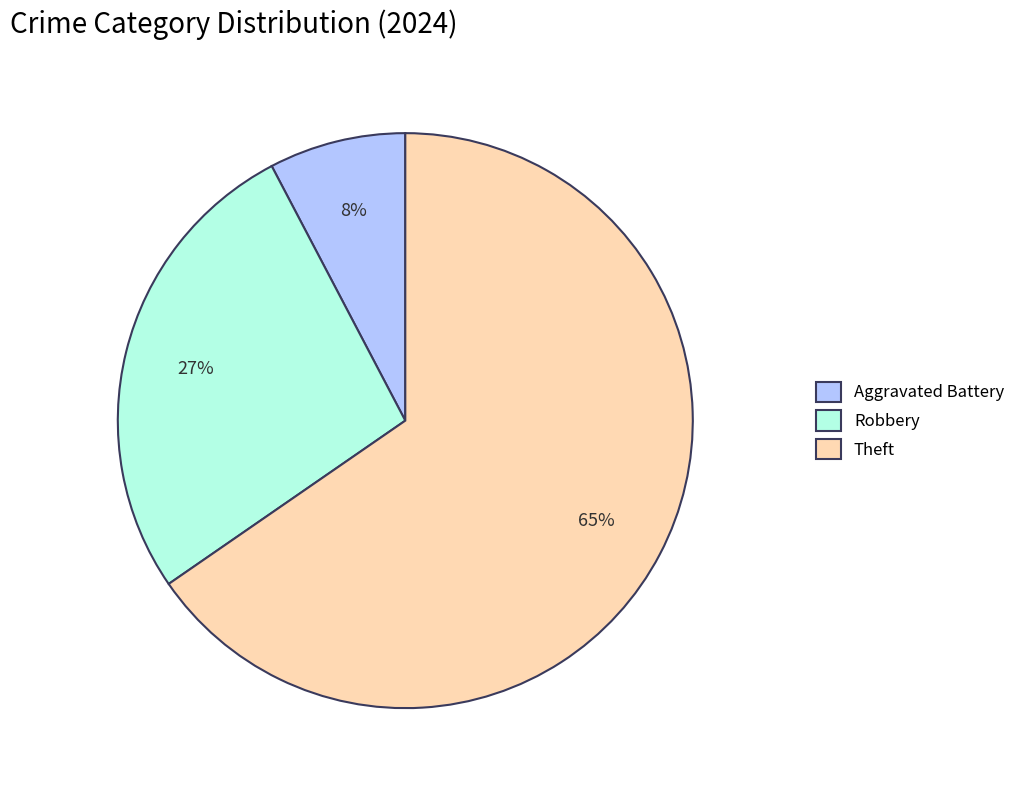

To the nearest percent, what is the average slice percentage?

33%